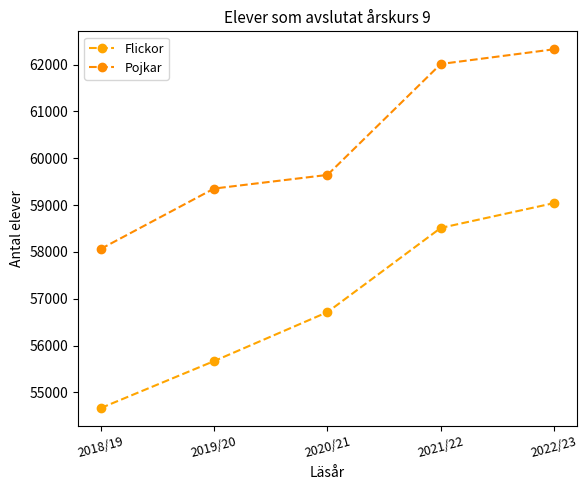

What is the sum of all Pojkar values?

301399